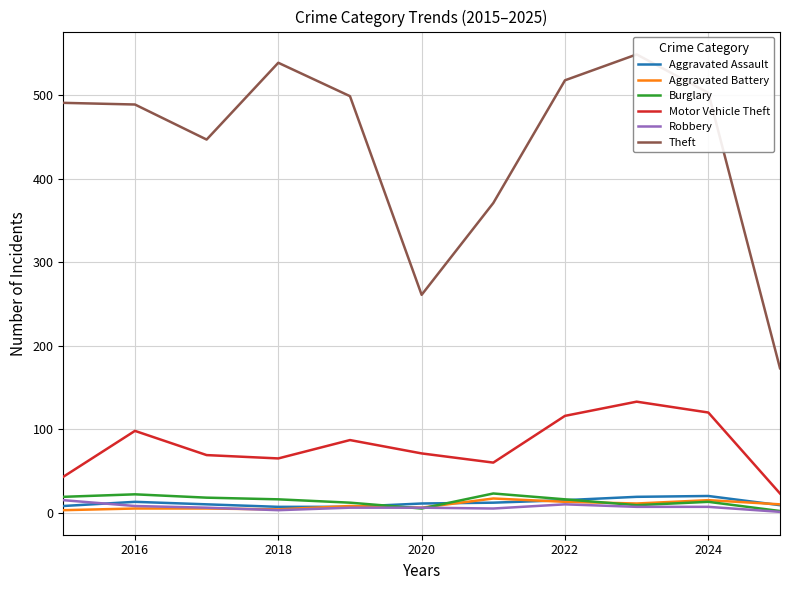

True or false: Robbery and Motor Vehicle Theft cross at least once.

False